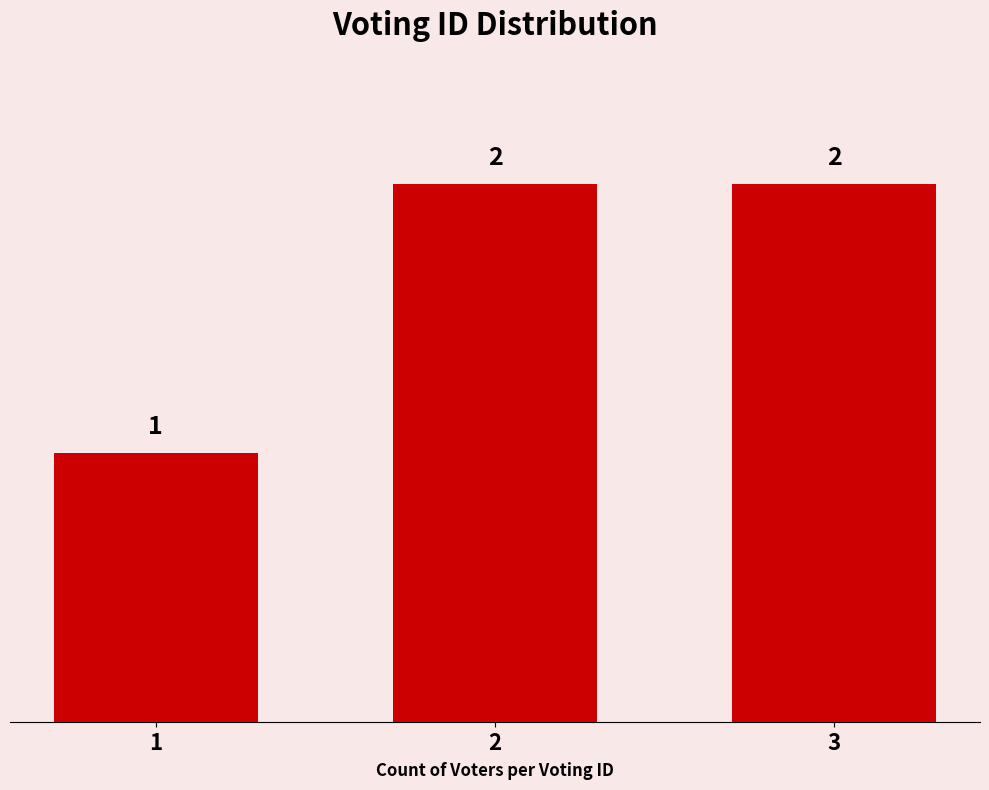

Approximately how many times larger is the value at 2 compared to 3?

1.0